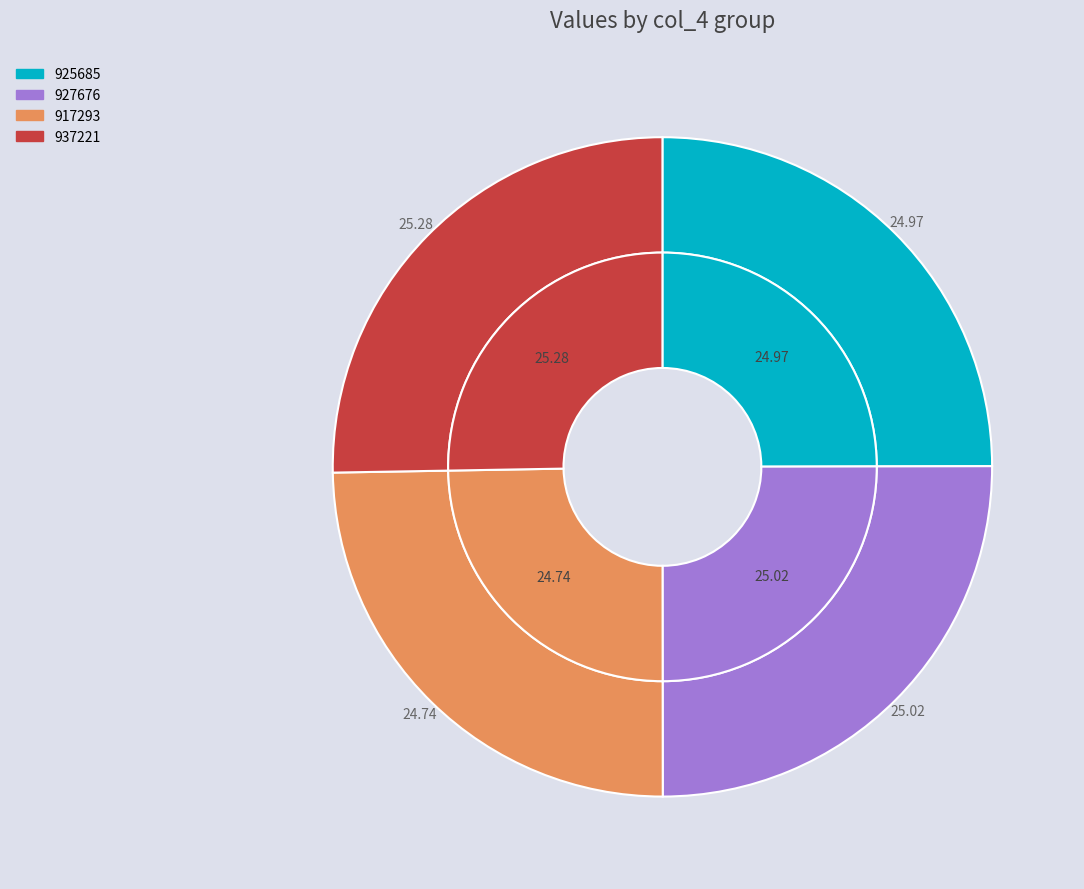

Between 937221 and 925685, which is larger?

937221